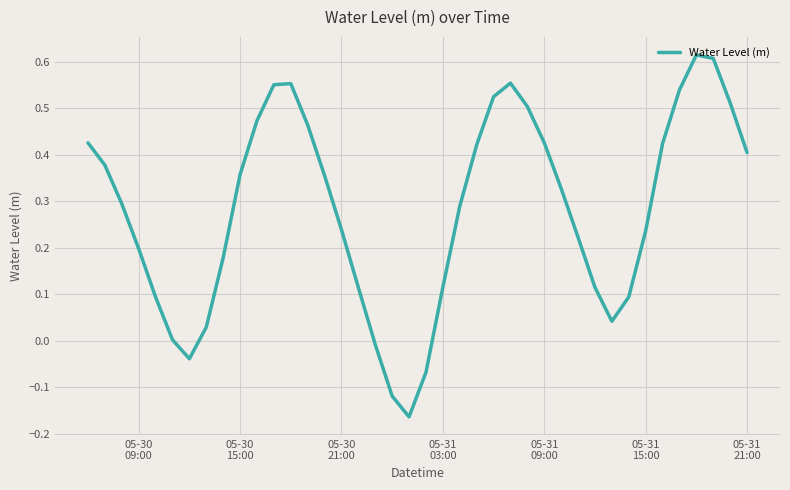

What is the difference between the maximum and minimum values?

0.8